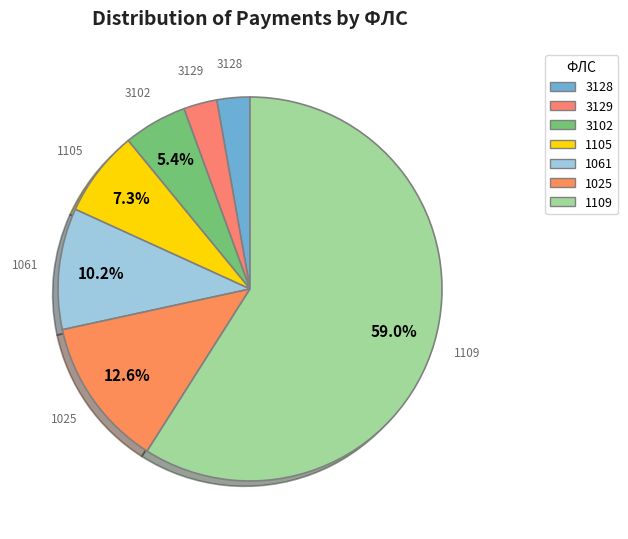

What percentage is the 3129 slice, to the nearest percent?

3%